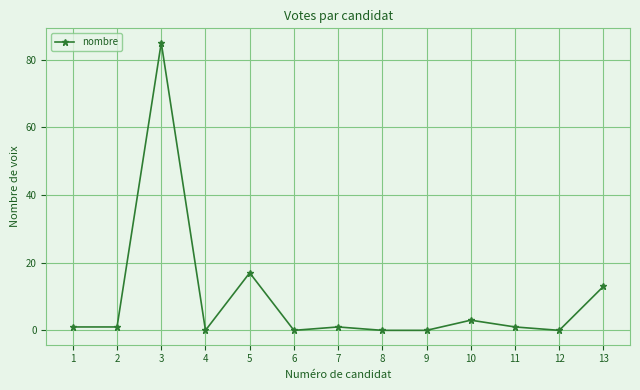

At which category does the data reach its first local peak?

3